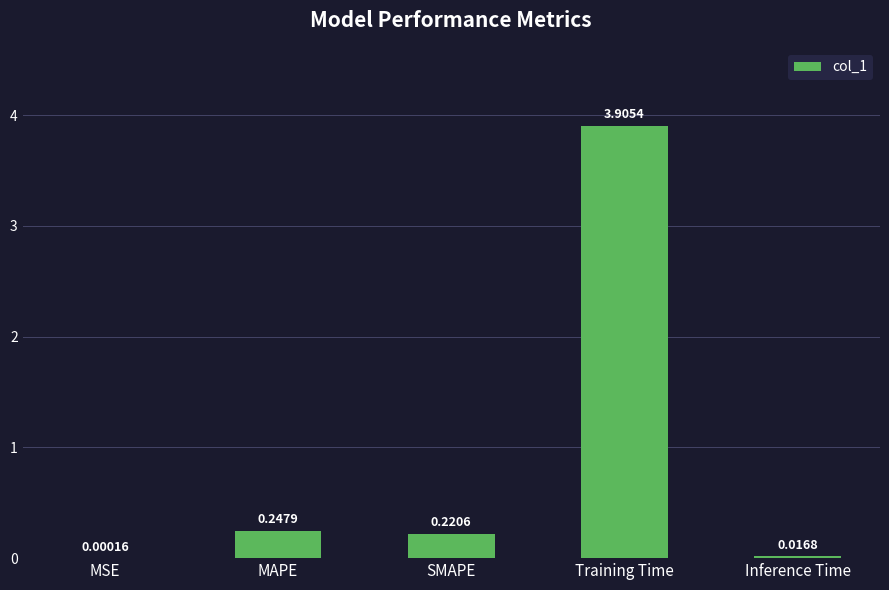

Which label corresponds to the largest value in the chart?

Training Time